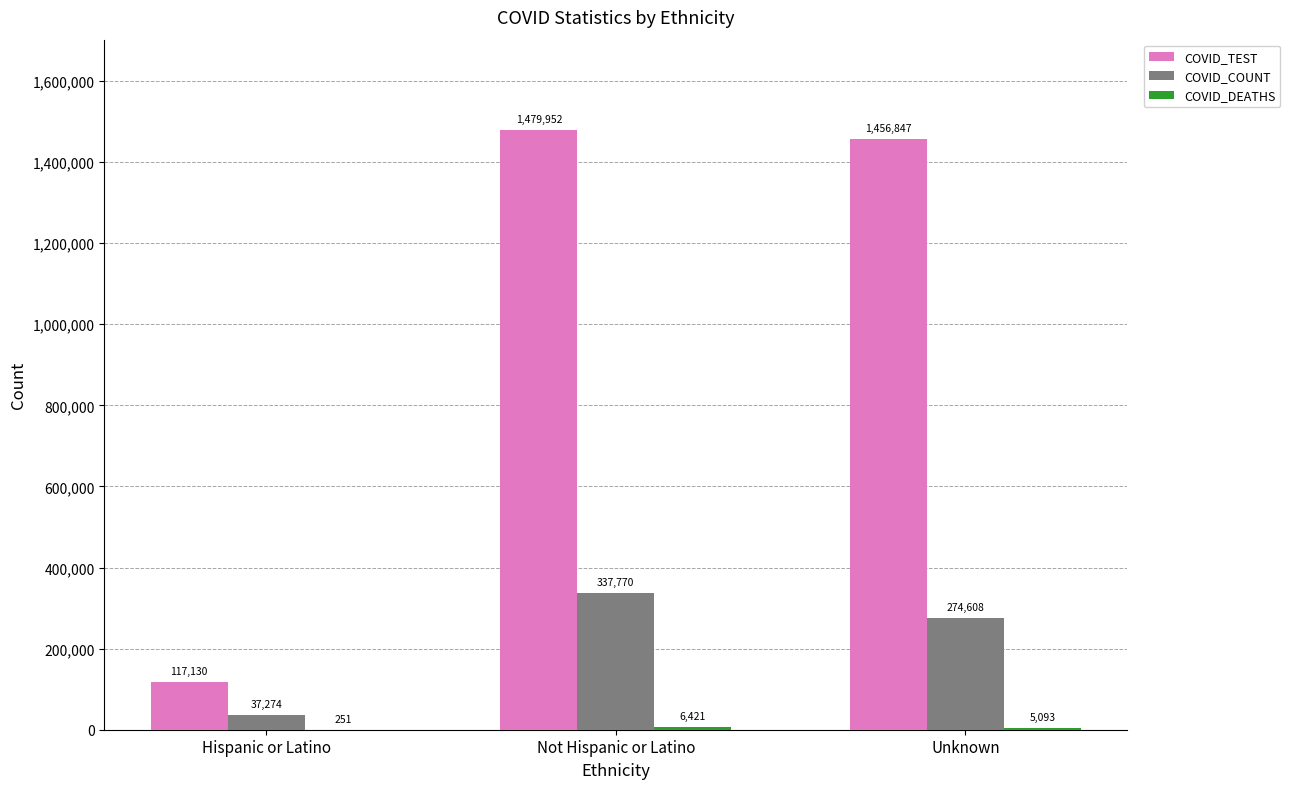

Read the COVID_TEST value at Unknown.

1456847